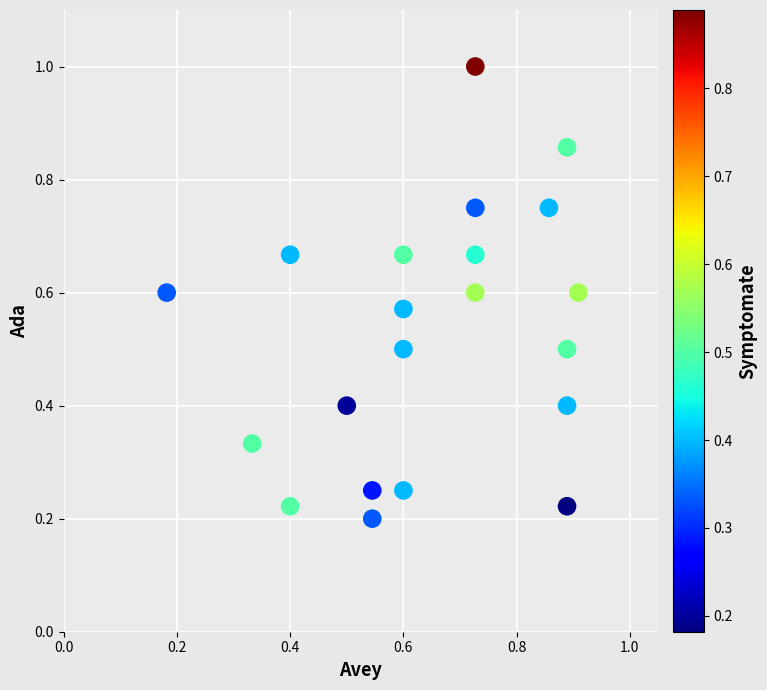

How many data points are displayed?

21